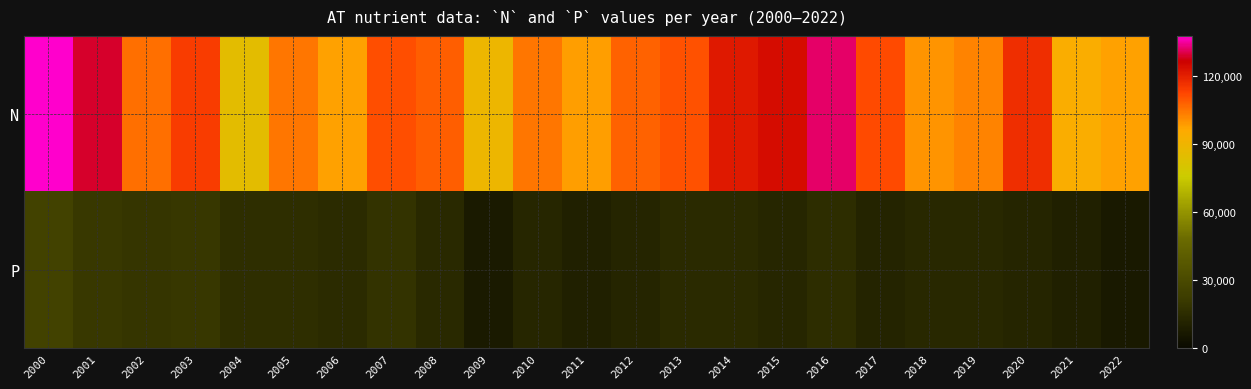

Reading left to right, list all the values displayed in this chart.

N: 2000=137849	2001=129022	2002=105899	2003=114228	2004=85434	2005=104981	2006=97489	2007=110948	2008=108502	2009=89132	2010=104762	2011=98161	2012=107895	2013=110626	2014=121562	2015=124078	2016=132031	2017=111884	2018=100096	2019=102812	2020=117321	2021=94319	2022=97561
P: 2000=25429	2001=20180	2002=18881	2003=19432	2004=16048	2005=15824	2006=14794	2007=18163	2008=13808	2009=7256	2010=12527	2011=9947	2012=12301	2013=14234	2014=14110	2015=12495	2016=15451	2017=11789	2018=13110	2019=13238	2020=12208	2021=9757	2022=6765